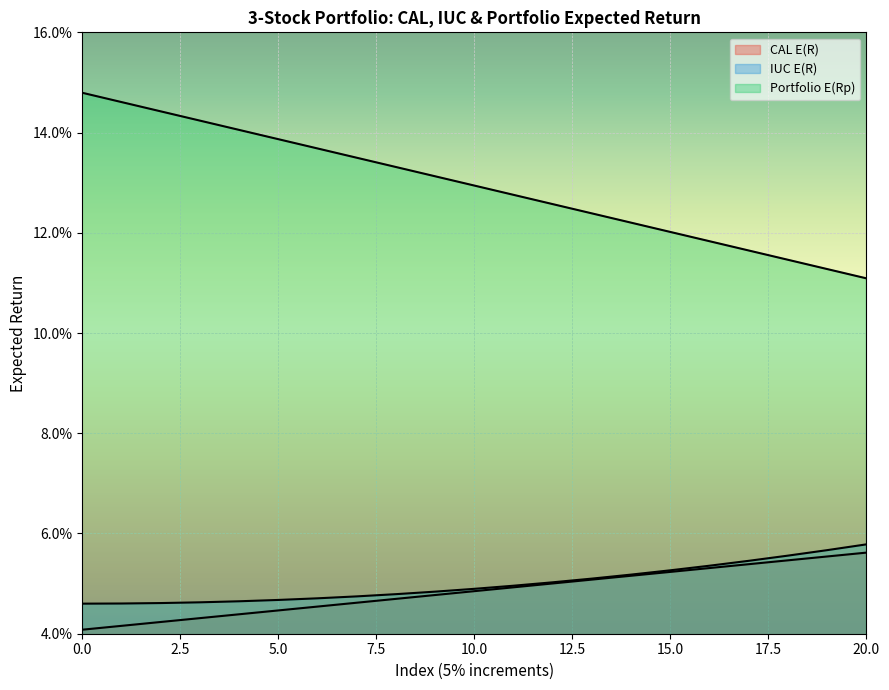

Between 6 and 9, which is larger?

9